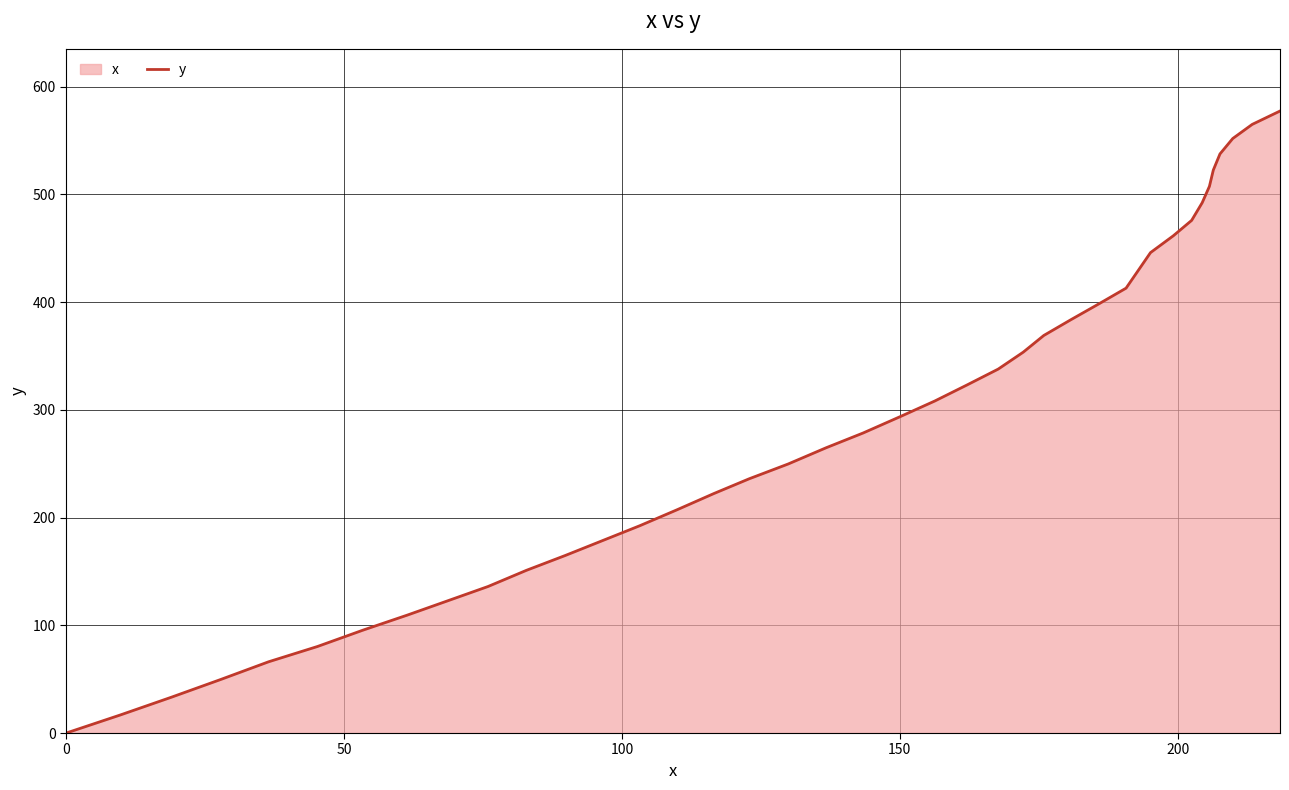

What is the difference between the maximum and minimum values?

577.3